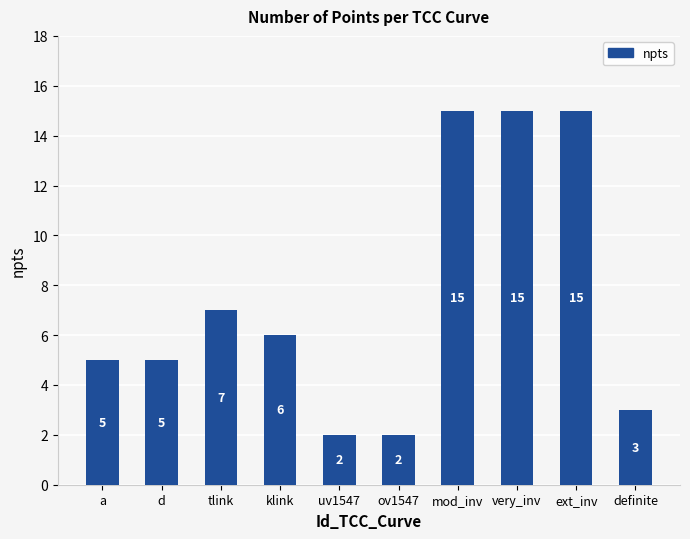

The value at tlink is 10. True or false?

False